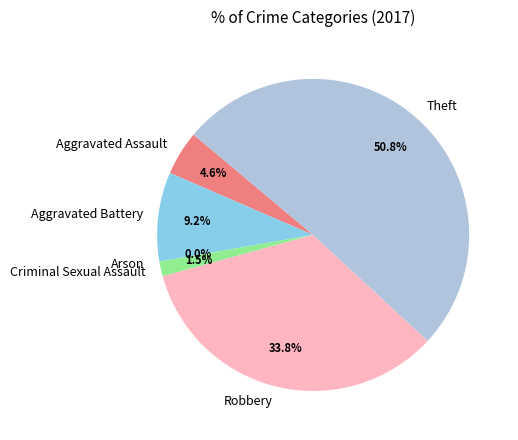

To the nearest percent, what is the difference between the Theft and Aggravated Battery slice percentages?

42%